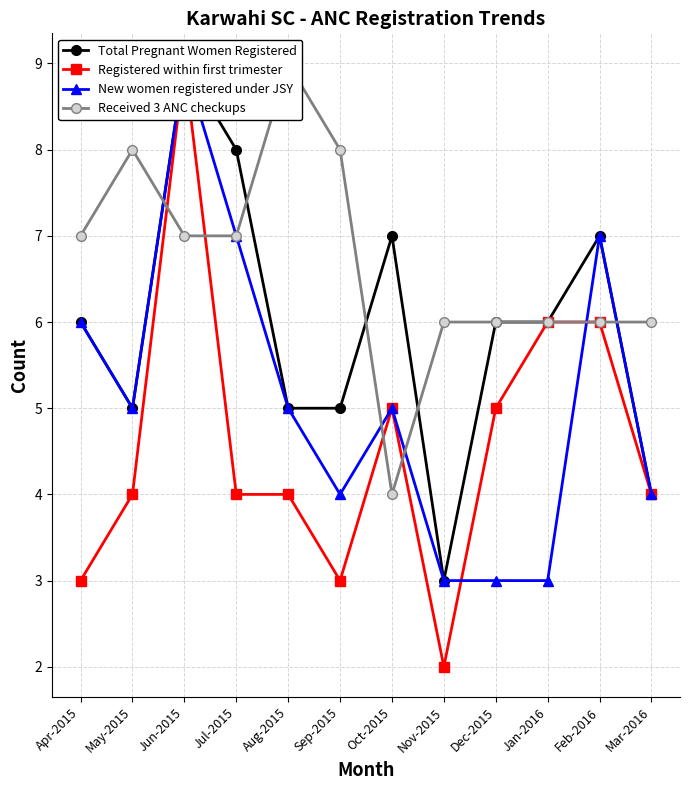

How many interior local peaks does the Total Pregnant Women Registered series have?

3